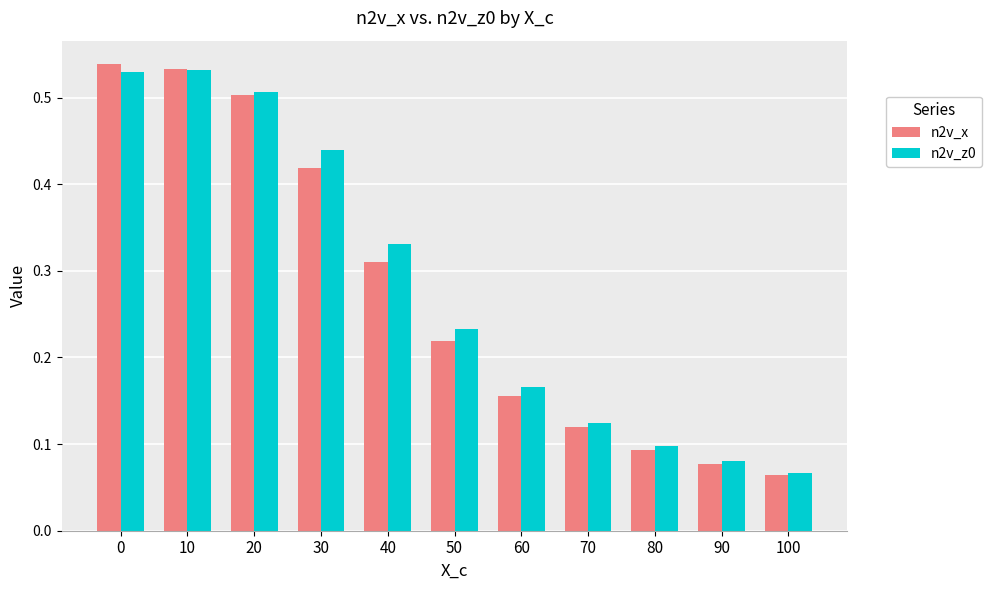

What is the sum of all n2v_x values?

3.0